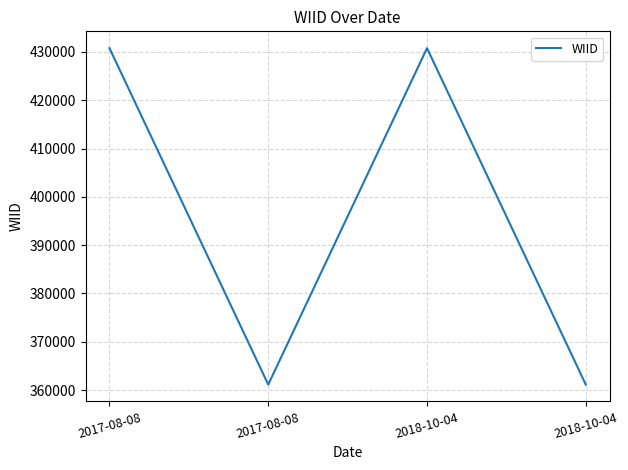

How many lines are shown in the chart?

1